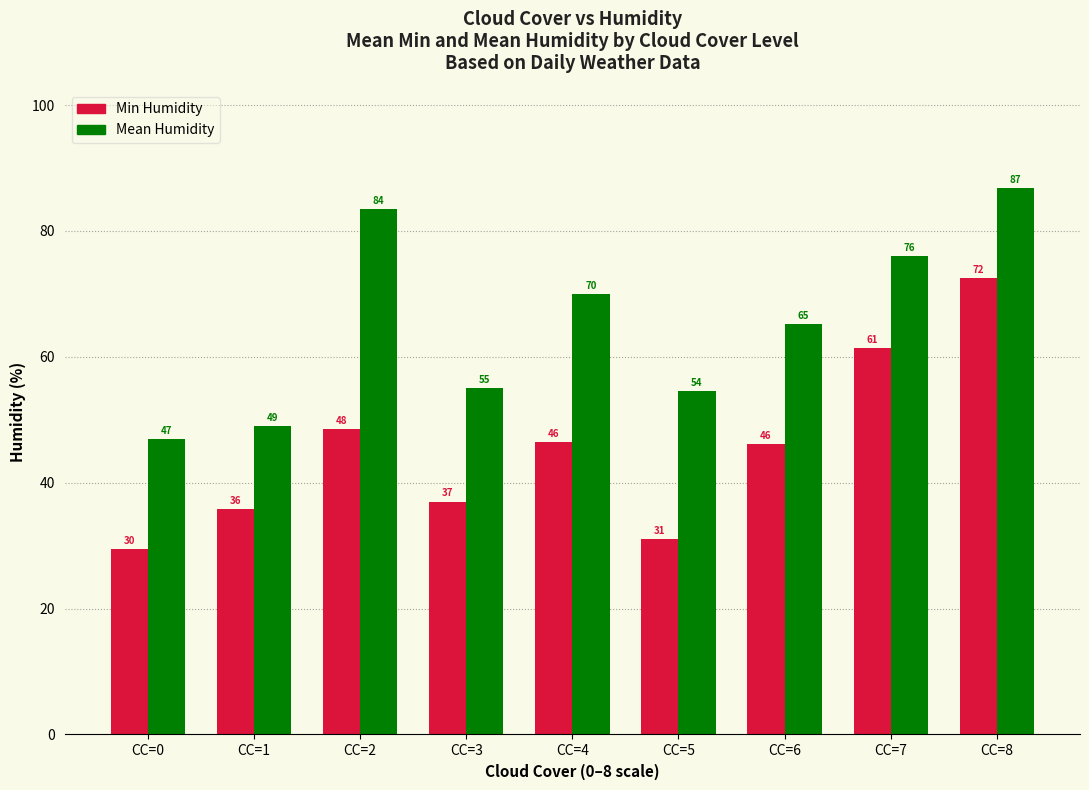

Which label corresponds to the smallest value in the chart?

CC=0